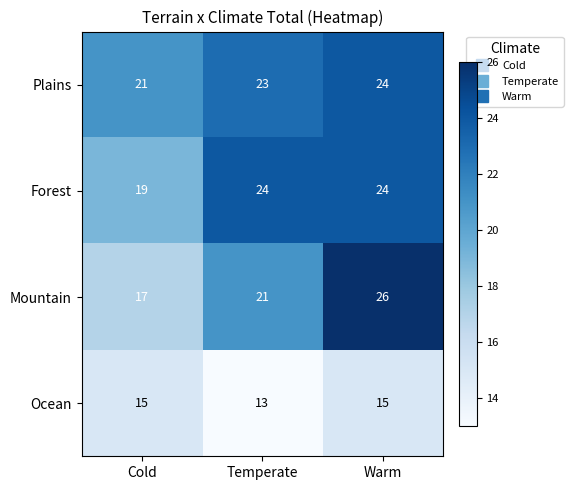

Reading left to right, list all the values displayed in this chart.

Plains: 21	23	24
Forest: 19	24	24
Mountain: 17	21	26
Ocean: 15	13	15